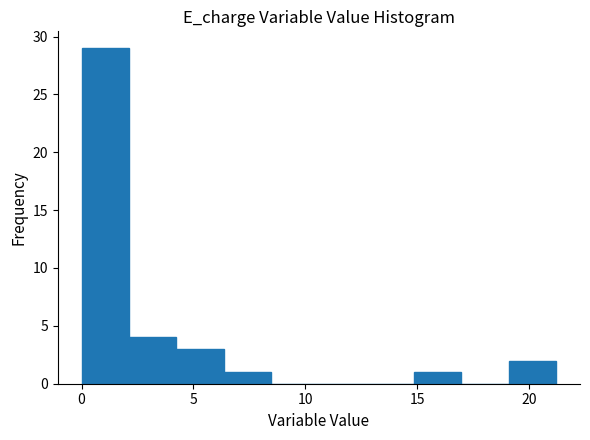

Reading left to right, transcribe this chart: for each bar, give the range it covers on the x-axis and its height. Neither the bar edges nor the heights are printed on the chart, so give them approximately, as read against the axes.

0.0 to 2.0: 29
2.0 to 4.0: 4
4.0 to 6.5: 3
6.5 to 8.5: 1
8.5 to 10.5: 0
10.5 to 12.5: 0
12.5 to 15.0: 0
15.0 to 17.0: 1
17.0 to 19.0: 0
19.0 to 21.0: 2